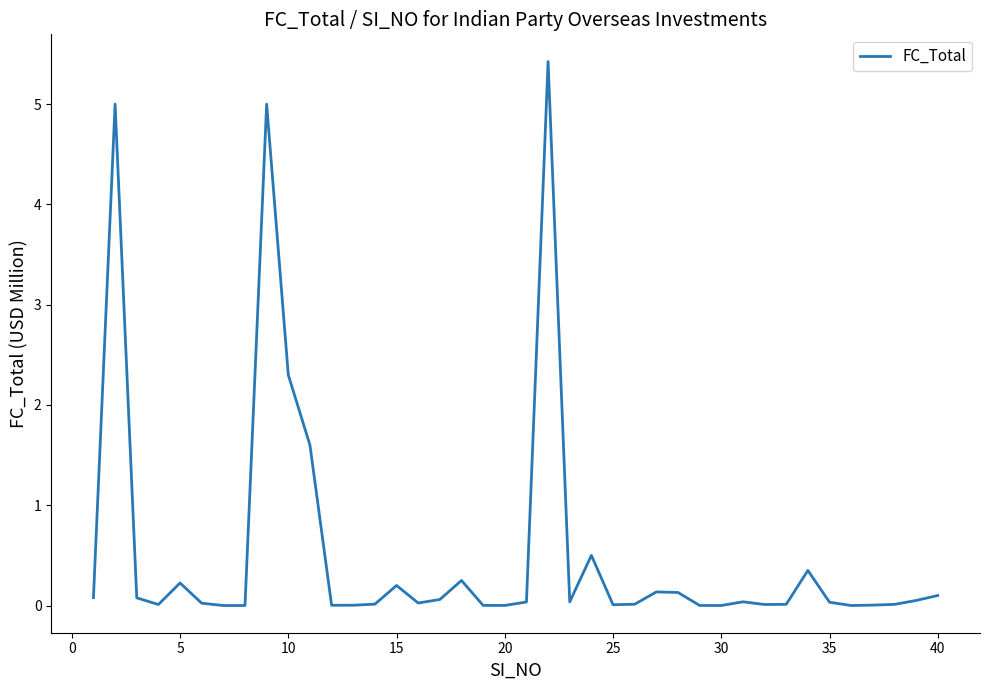

Does the chart display data point markers on the line(s)?

No